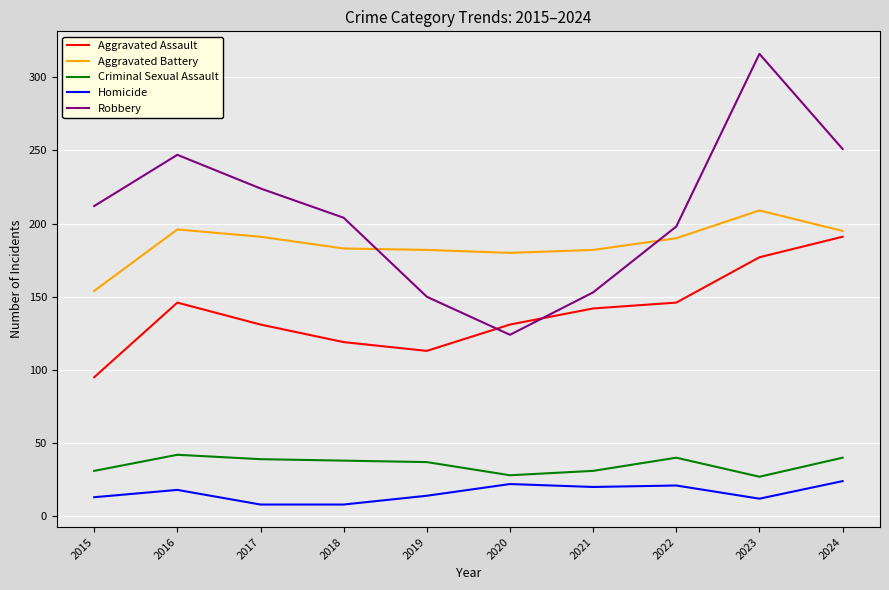

True or false: Robbery and Criminal Sexual Assault intersect in this chart.

False